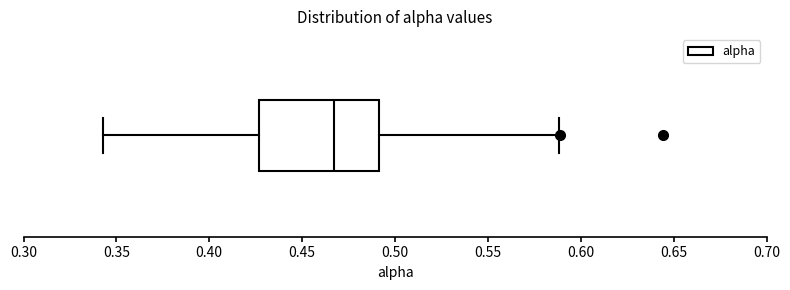

Read this box plot against the x-axis: the position of the median line, the range covered by the box, and the ends of both whiskers. The values are not printed on the chart, so give them approximately, as read against the axis.

median 0.465, box 0.425 to 0.490, whiskers 0.345 to 0.590